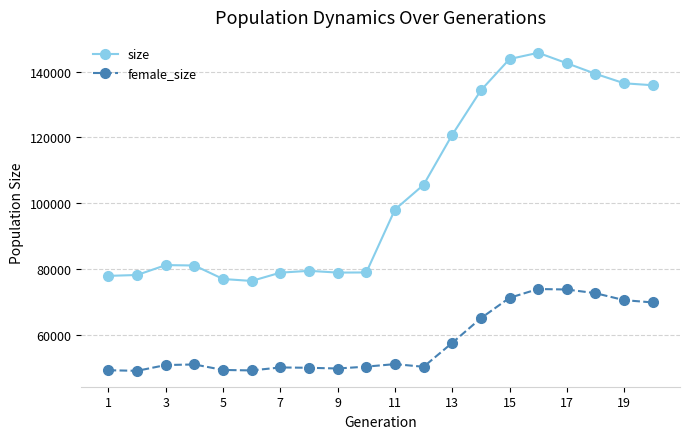

At how many categories does at least one series exceed 86589?

10